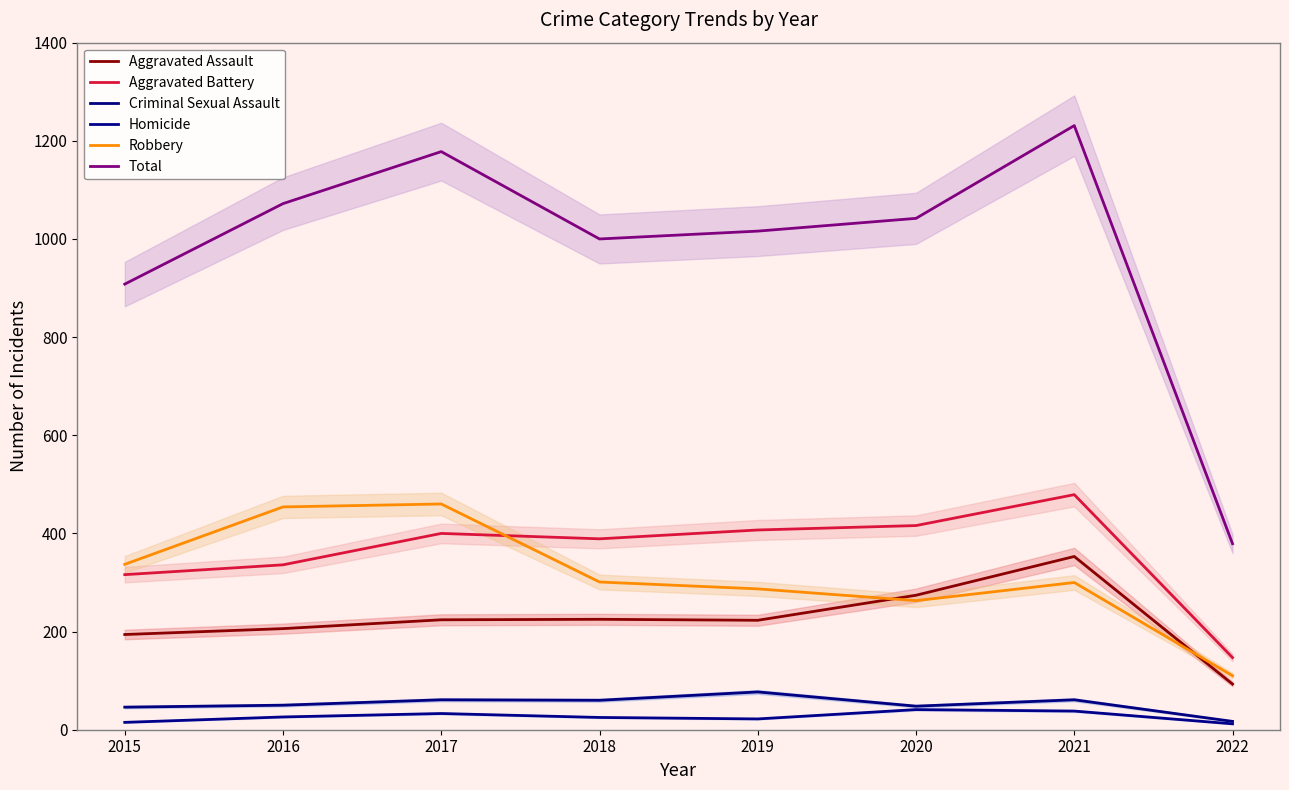

True or false: Aggravated Battery and Total intersect in this chart.

False